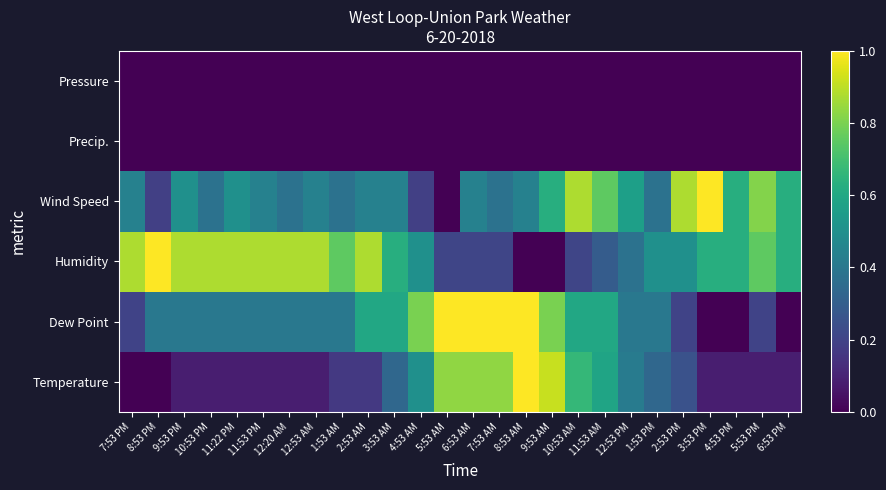

At which category is the sum across all series the highest?

6:53 AM